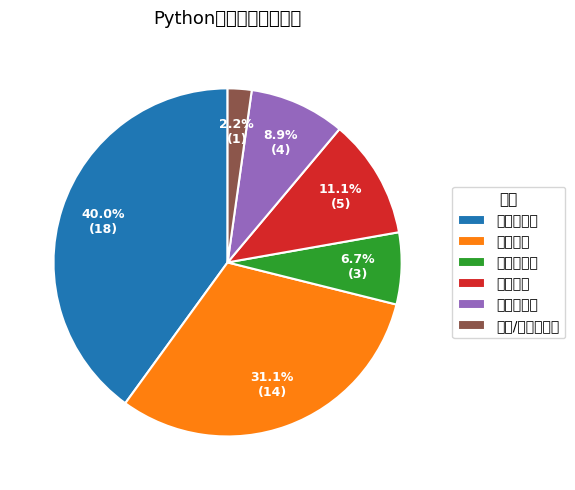

Which category has the biggest portion of the pie?

本科及以上